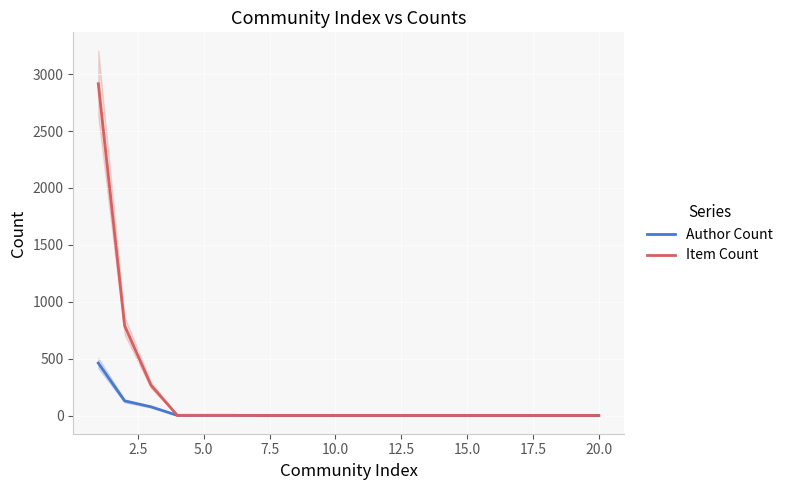

How many data points does each series have?

20